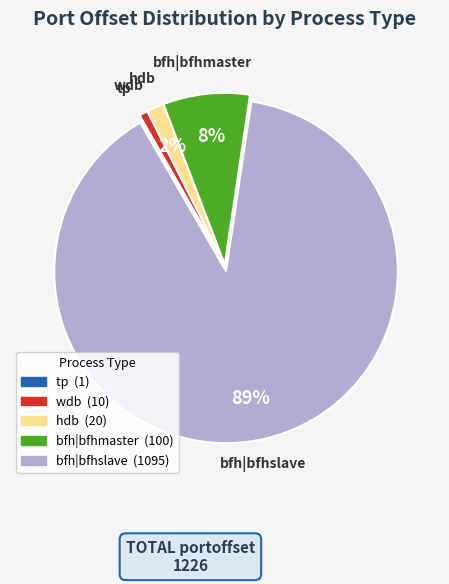

Is it true that wdb is 1% of the pie?

True